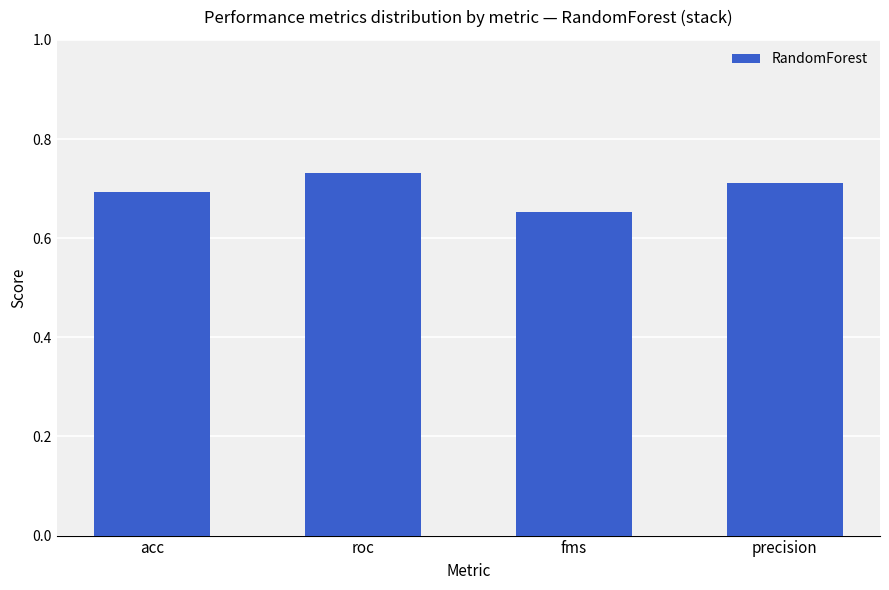

Which label corresponds to the smallest value in the chart?

fms